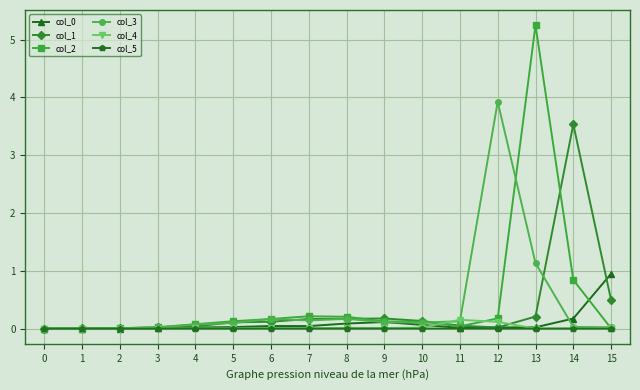

Which series has the widest spread of values?

col_2